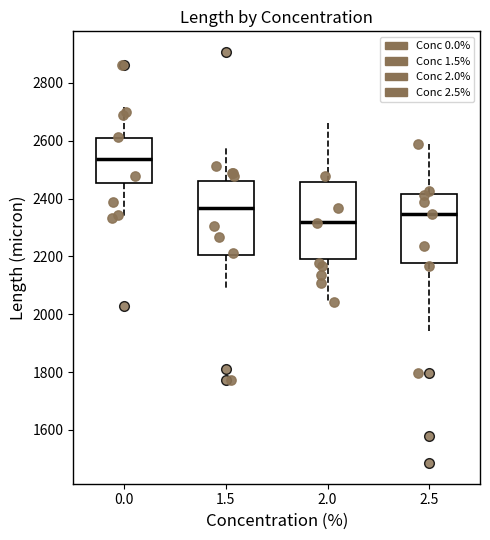

Reading left to right, read every box against the y-axis: the position of its median line, the range the box covers, and the ends of its whiskers. The values are not printed on the chart, so give them approximately, as read against the axis.

0.0: median 2540, box 2460 to 2620, whiskers 2340 to 2720
1.5: median 2360, box 2200 to 2460, whiskers 2080 to 2580
2.0: median 2320, box 2180 to 2460, whiskers 2040 to 2660
2.5: median 2340, box 2180 to 2420, whiskers 1940 to 2580